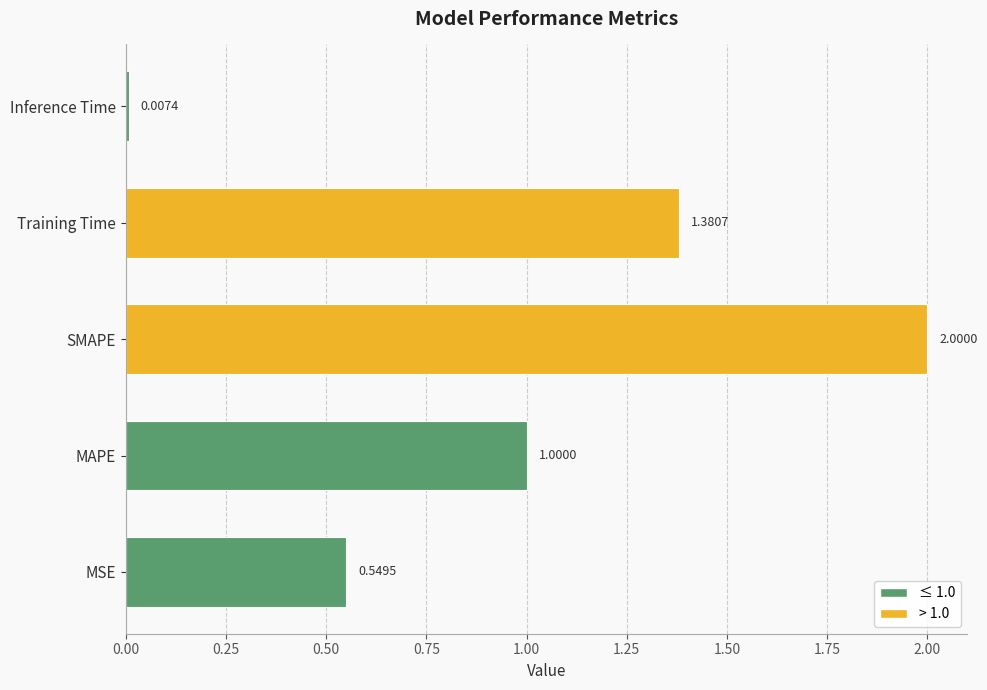

List the labels in order of value, largest first.

SMAPE, Training Time, MAPE, MSE, Inference Time